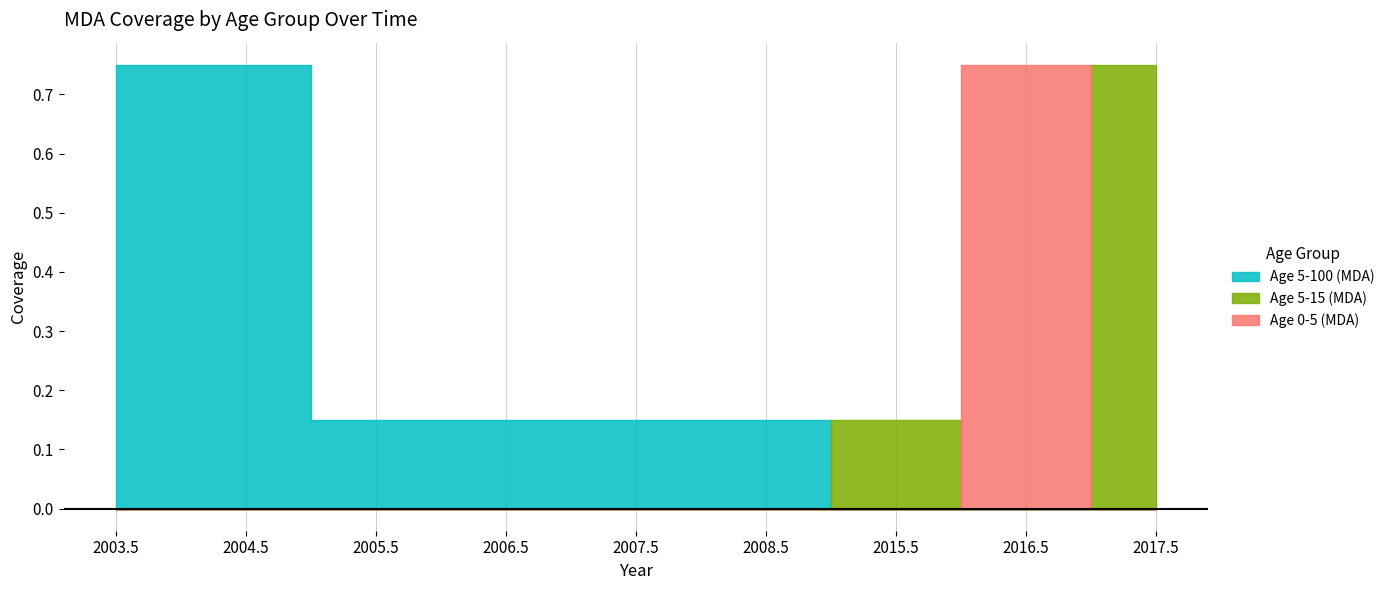

Does the chart display data point markers on the line(s)?

No